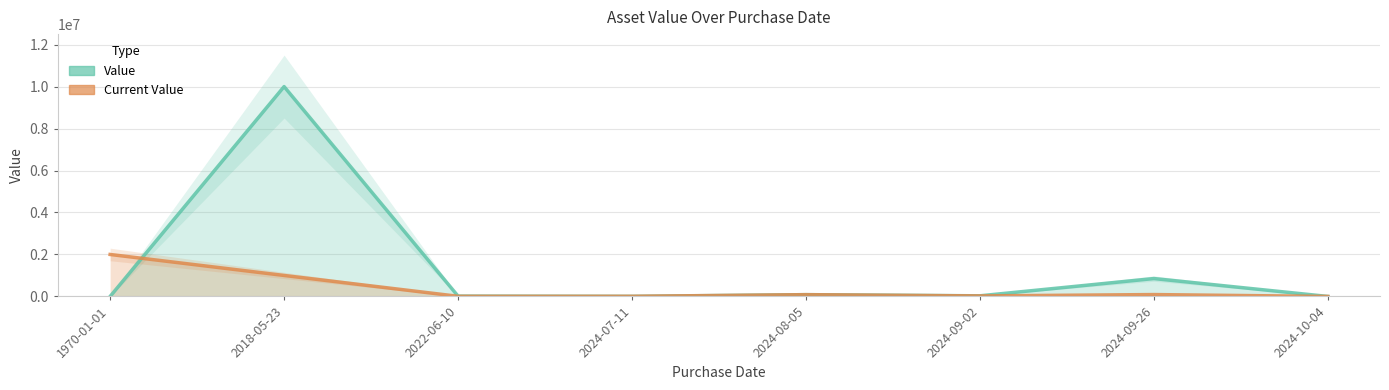

What is the spread (max minus min) of values at 2024-07-11?

3202.0